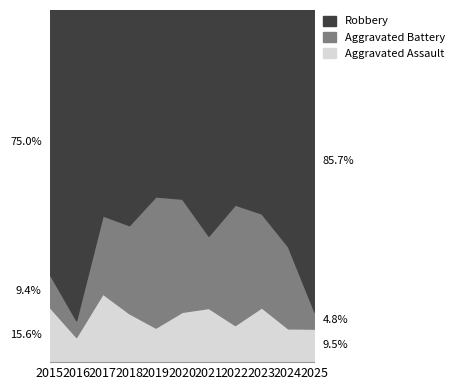

What is the total value across all series at 2020?

28